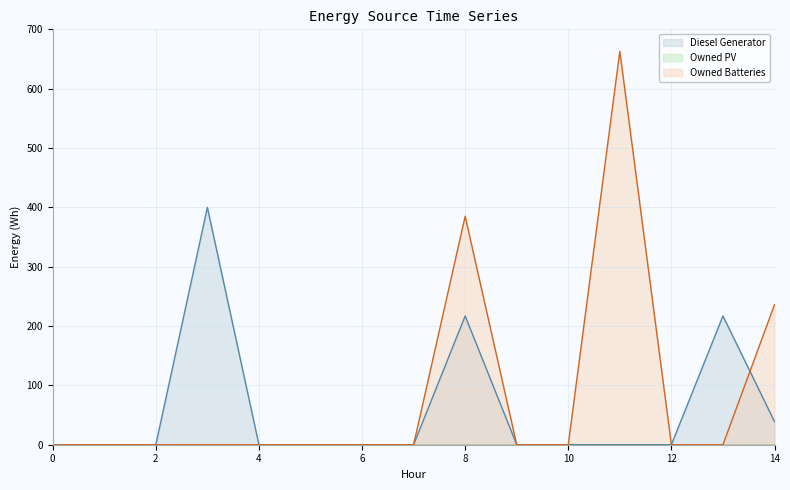

Is it true that Owned Batteries (line) equals -264 at 14?

False